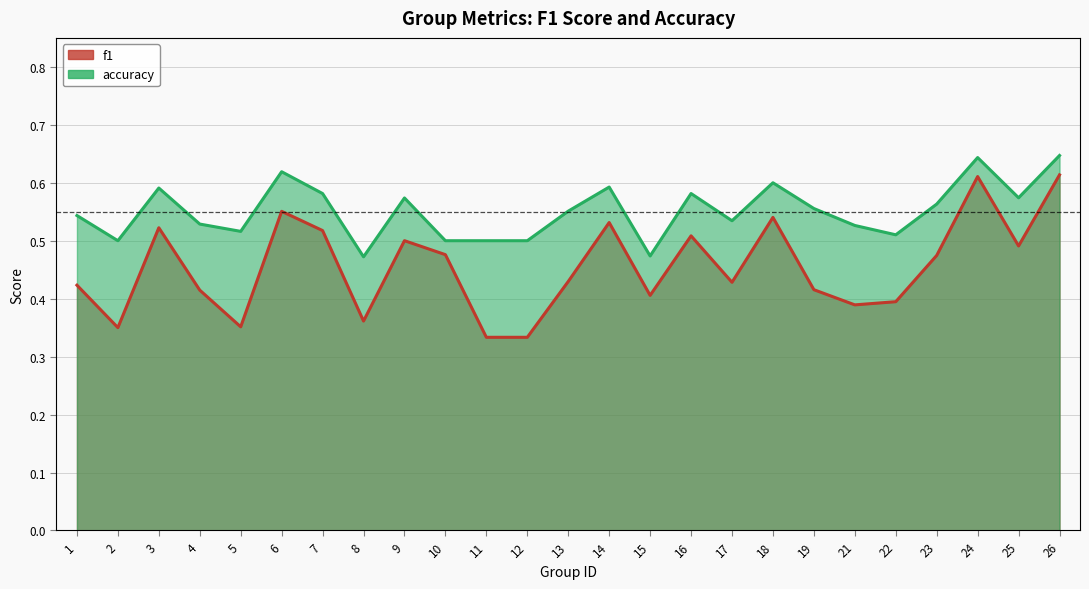

True or false: f1 and accuracy intersect in this chart.

False